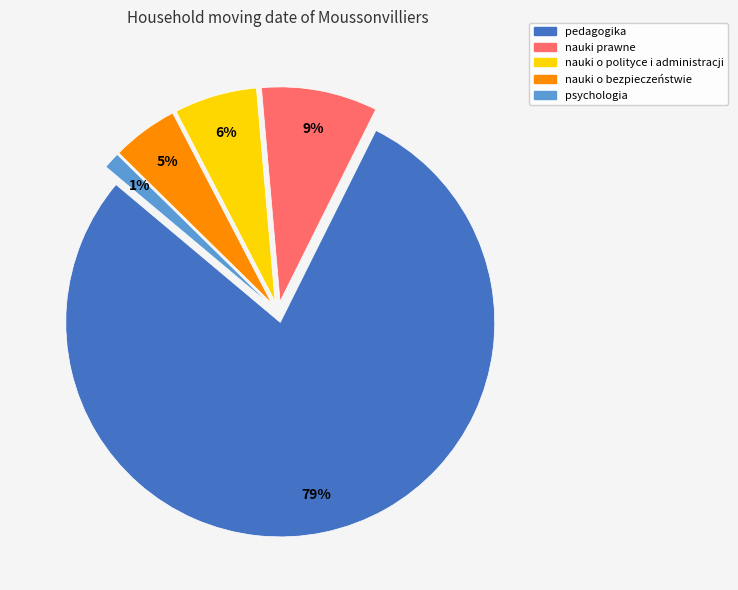

Which slice is the largest?

pedagogika